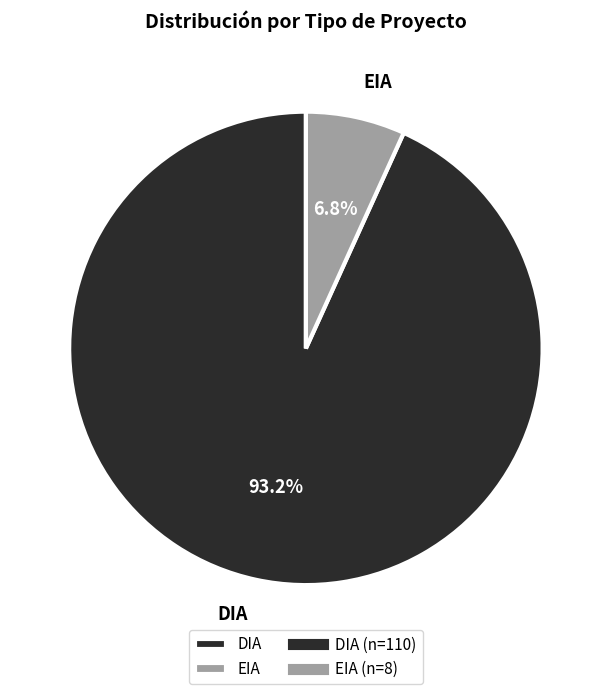

True or false: DIA accounts for 93% of the total.

True